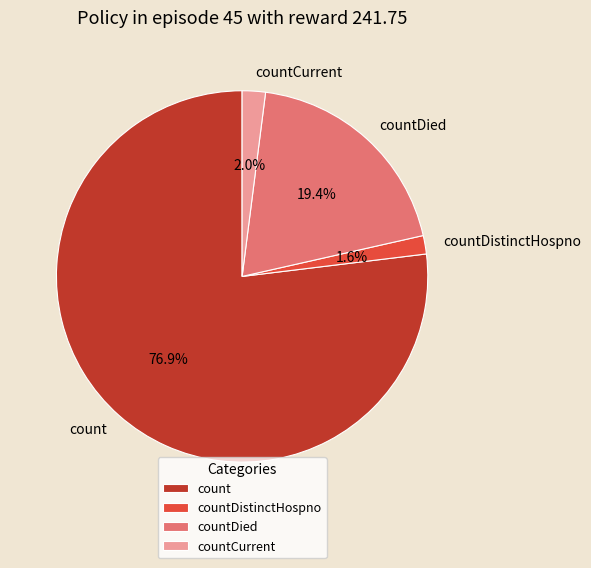

How much of the chart is everything except countCurrent?

98.0%